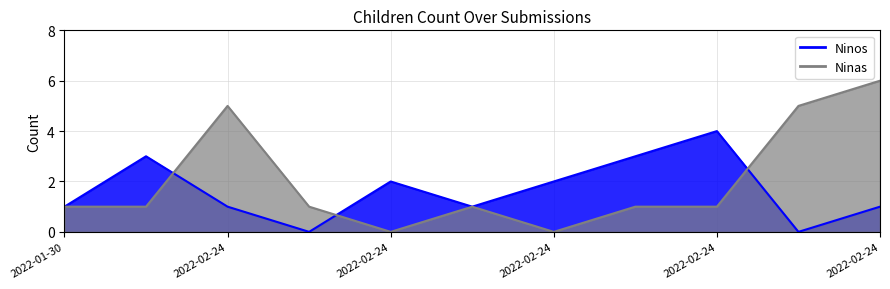

At 2022-02-24, list the series in order from largest to smallest.

Ninos, Ninas